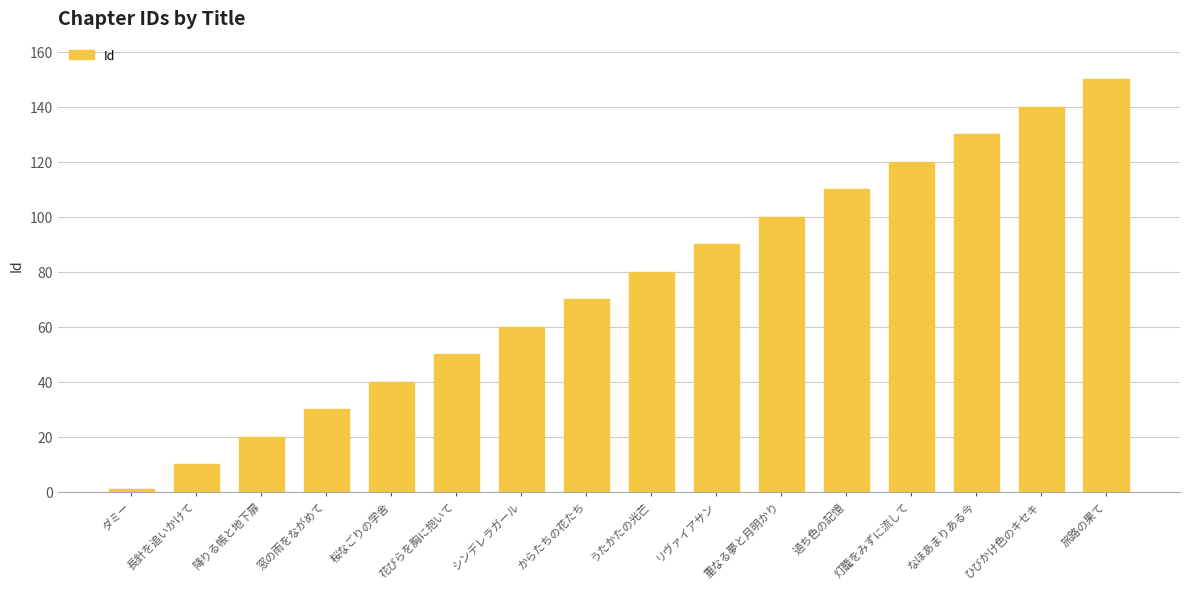

What is the label of the 7th bar from the left?

シンデレラガール